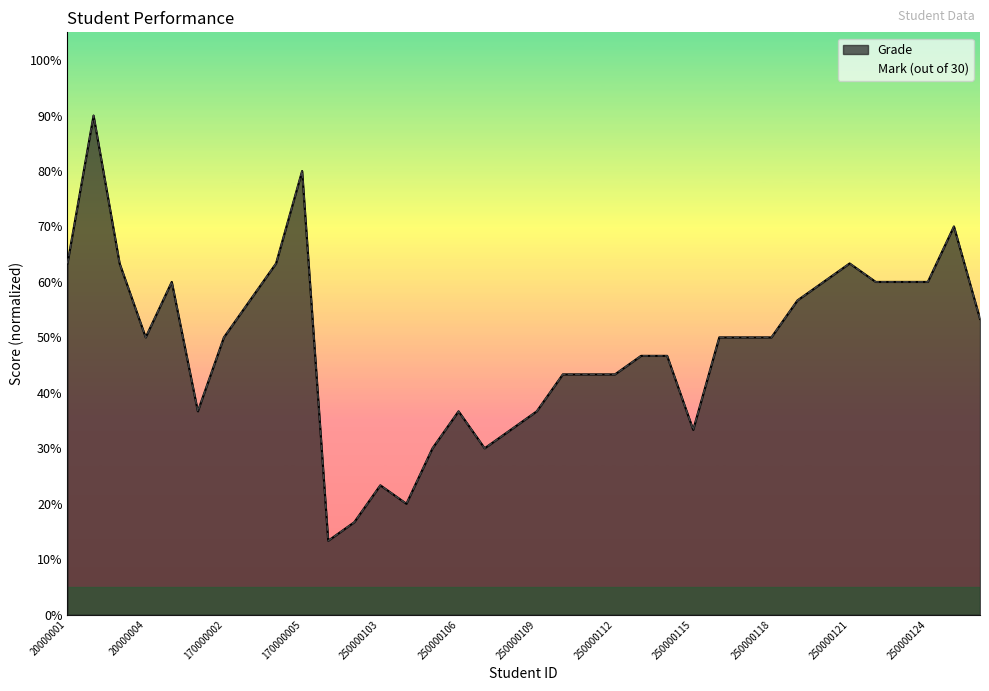

Does the chart display data point markers on the line(s)?

No